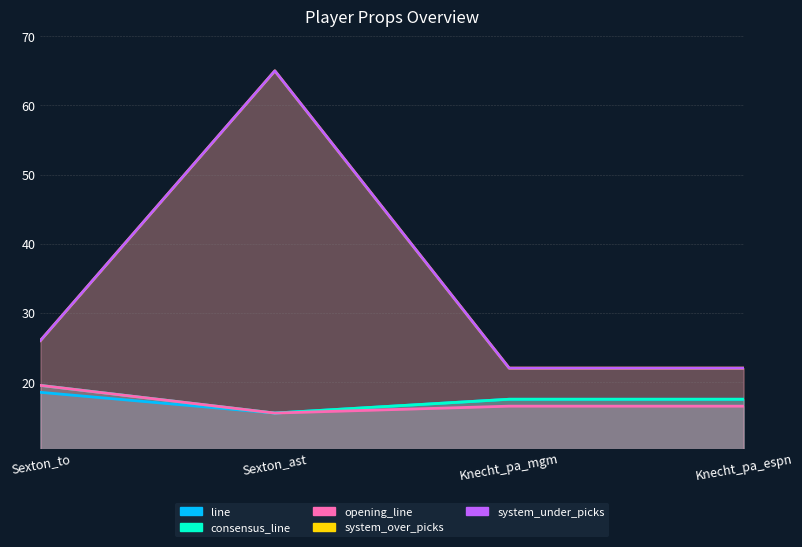

Is it true that consensus_line equals 6.6 at Sexton_ast?

False